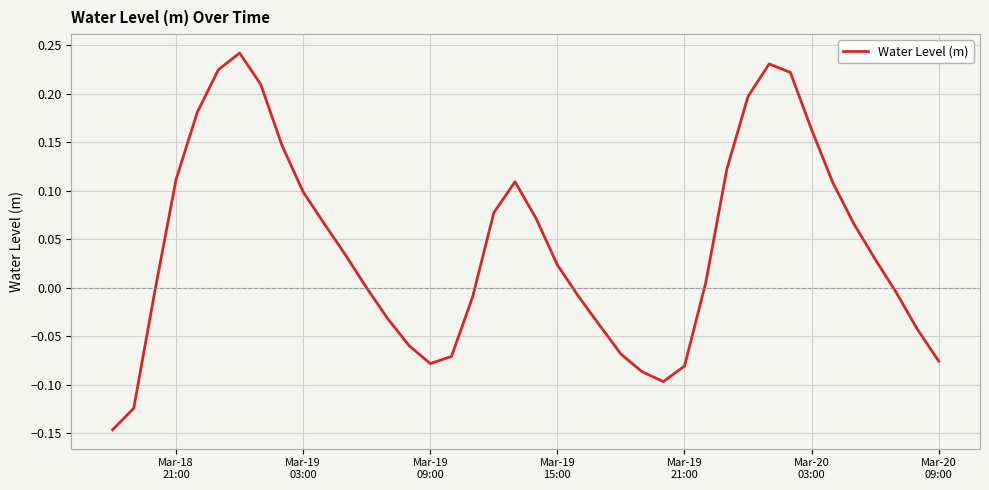

What is the difference between the maximum and minimum values?

0.4